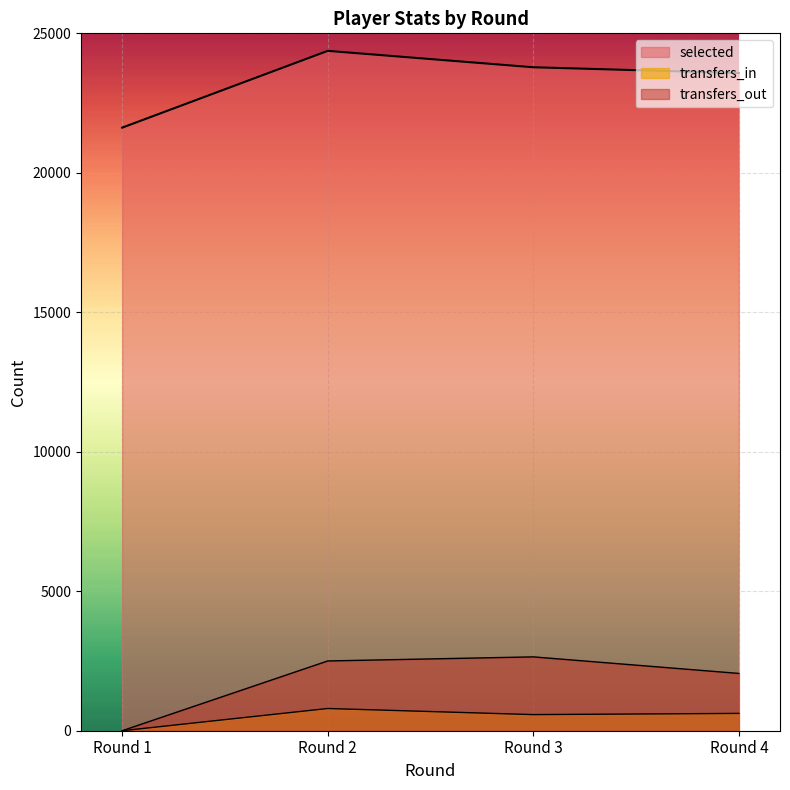

At which category does selected reach its first local peak?

Round 2